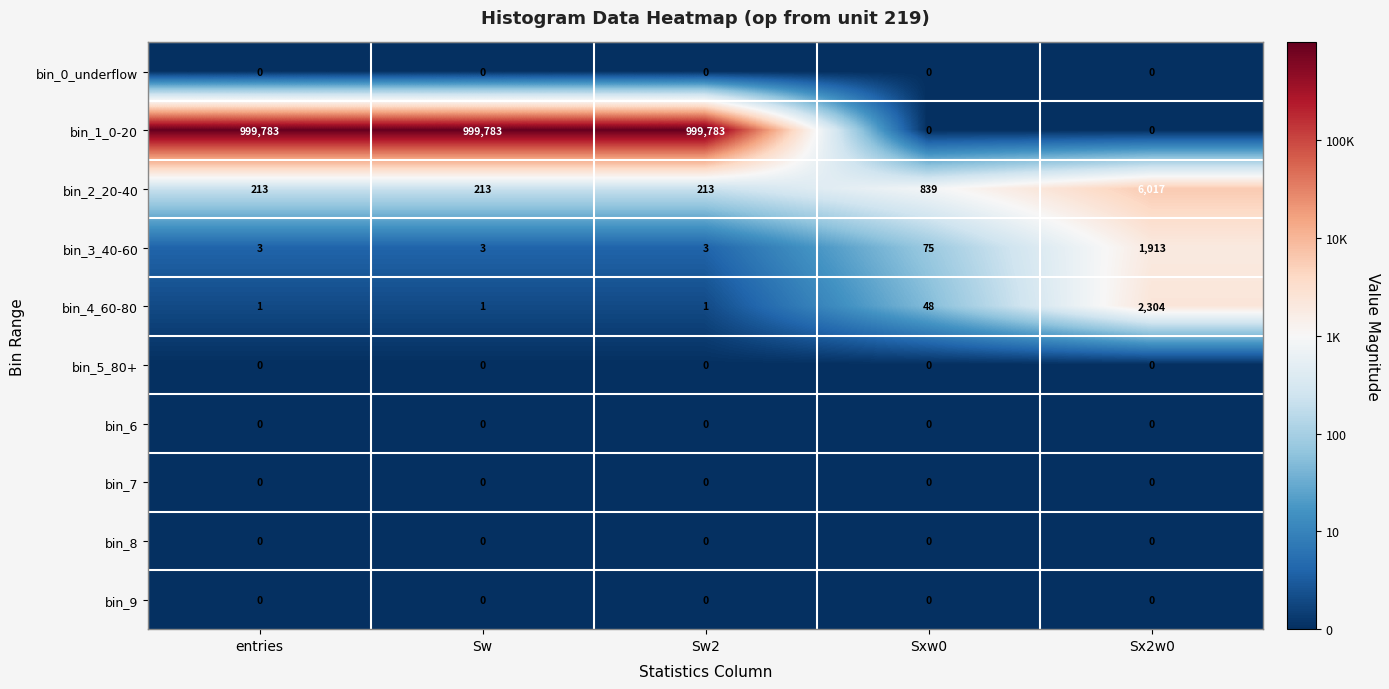

What is the difference between the highest and lowest values at Sw2?

999783